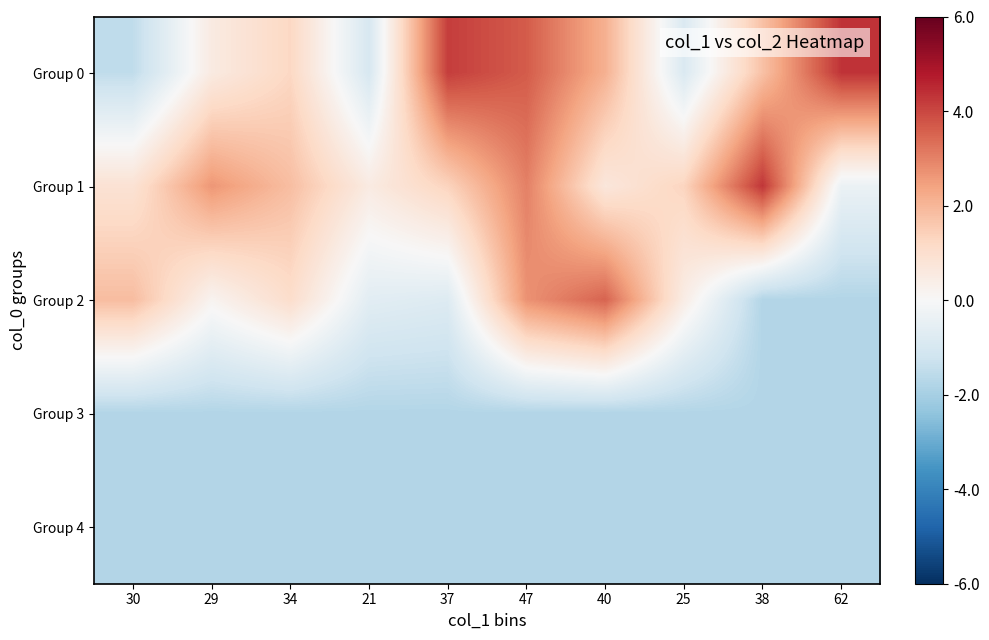

At which category does the chart reach its peak across all series?

62